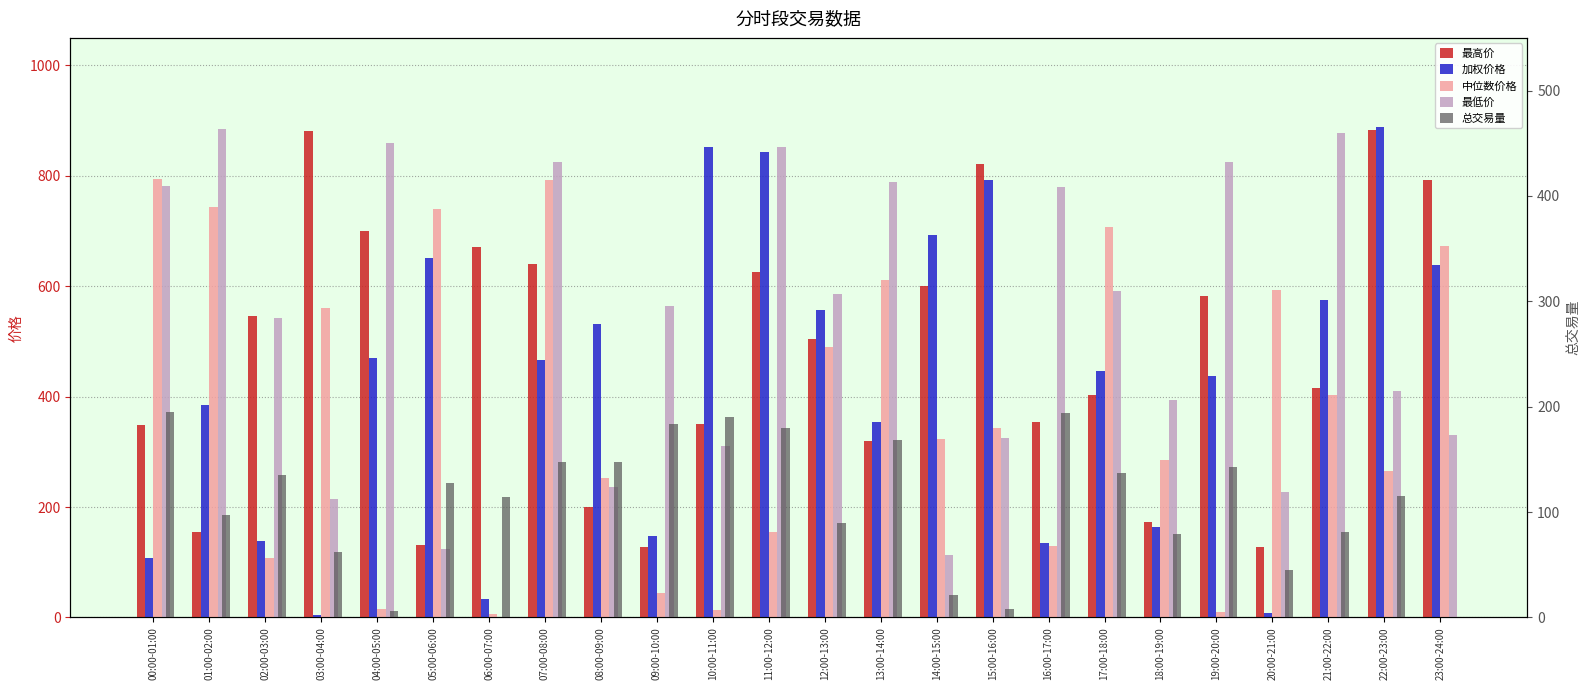

How many bars are there in total?

120